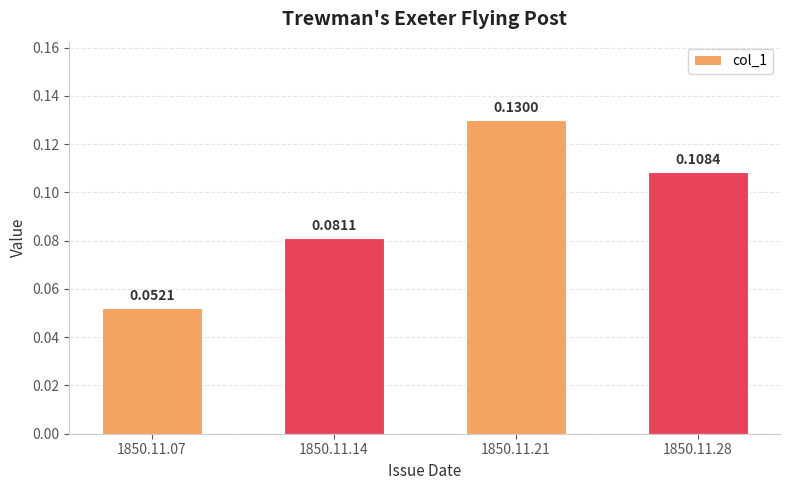

How many bars are there in total?

4